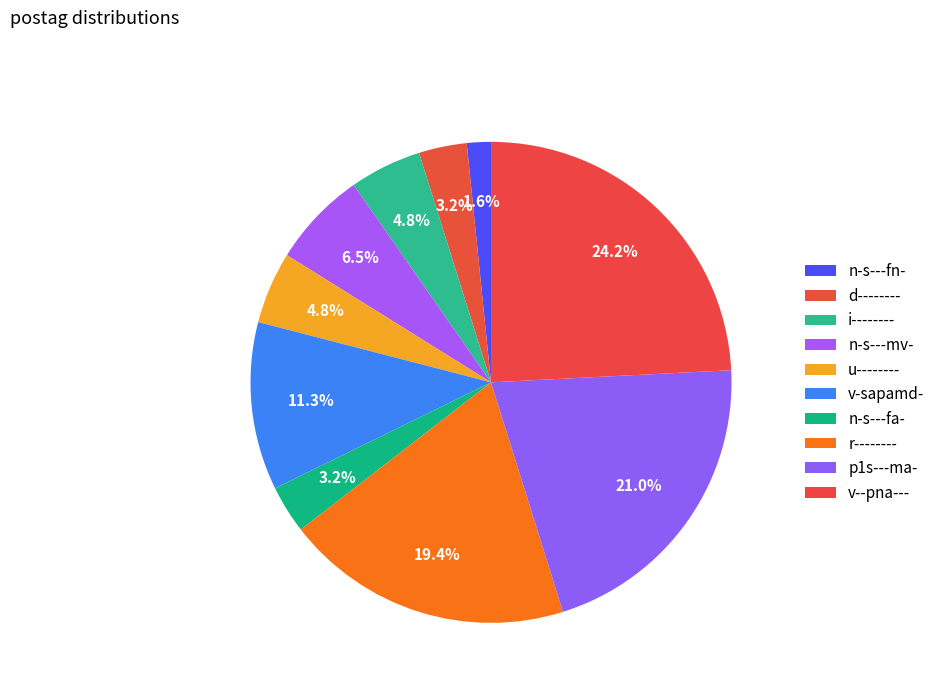

Which category has the smallest portion of the pie?

n-s---fn-